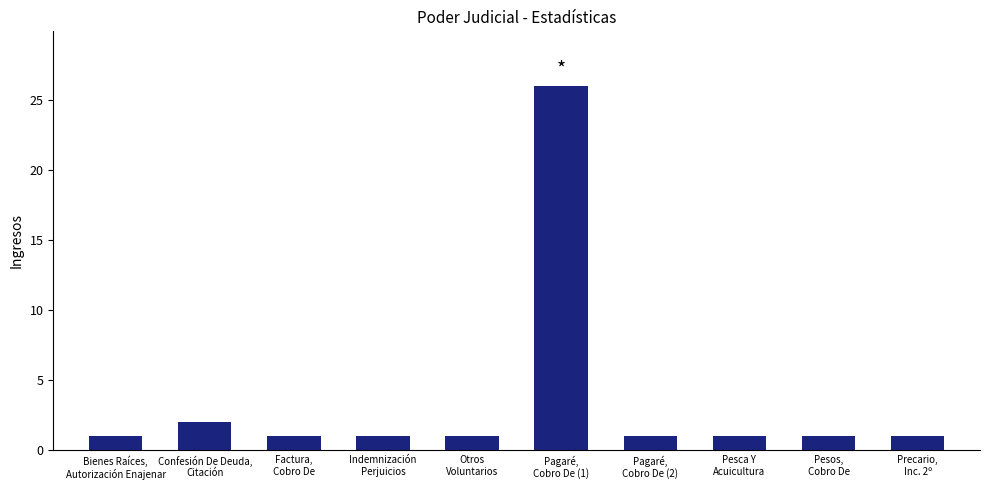

How many series are shown in this chart?

1